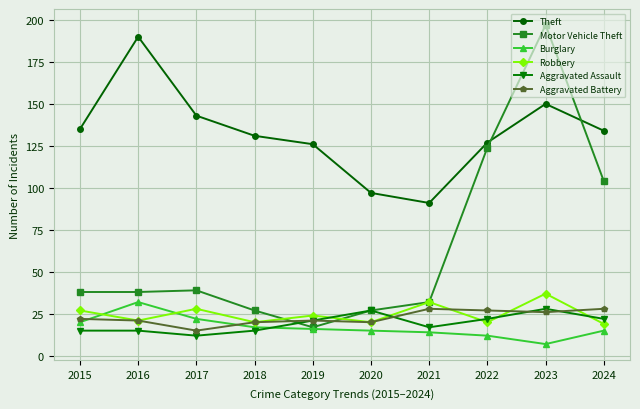

Reading left to right, list all the values displayed in this chart.

Theft: 2015=135	2016=190	2017=143	2018=131	2019=126	2020=97	2021=91	2022=127	2023=150	2024=134
Motor Vehicle Theft: 2015=38	2016=38	2017=39	2018=27	2019=17	2020=27	2021=32	2022=124	2023=197	2024=104
Burglary: 2015=20	2016=32	2017=22	2018=17	2019=16	2020=15	2021=14	2022=12	2023=7	2024=15
Robbery: 2015=27	2016=21	2017=28	2018=20	2019=24	2020=20	2021=32	2022=20	2023=37	2024=19
Aggravated Assault: 2015=15	2016=15	2017=12	2018=15	2019=21	2020=27	2021=17	2022=22	2023=28	2024=22
Aggravated Battery: 2015=22	2016=21	2017=15	2018=20	2019=21	2020=20	2021=28	2022=27	2023=26	2024=28